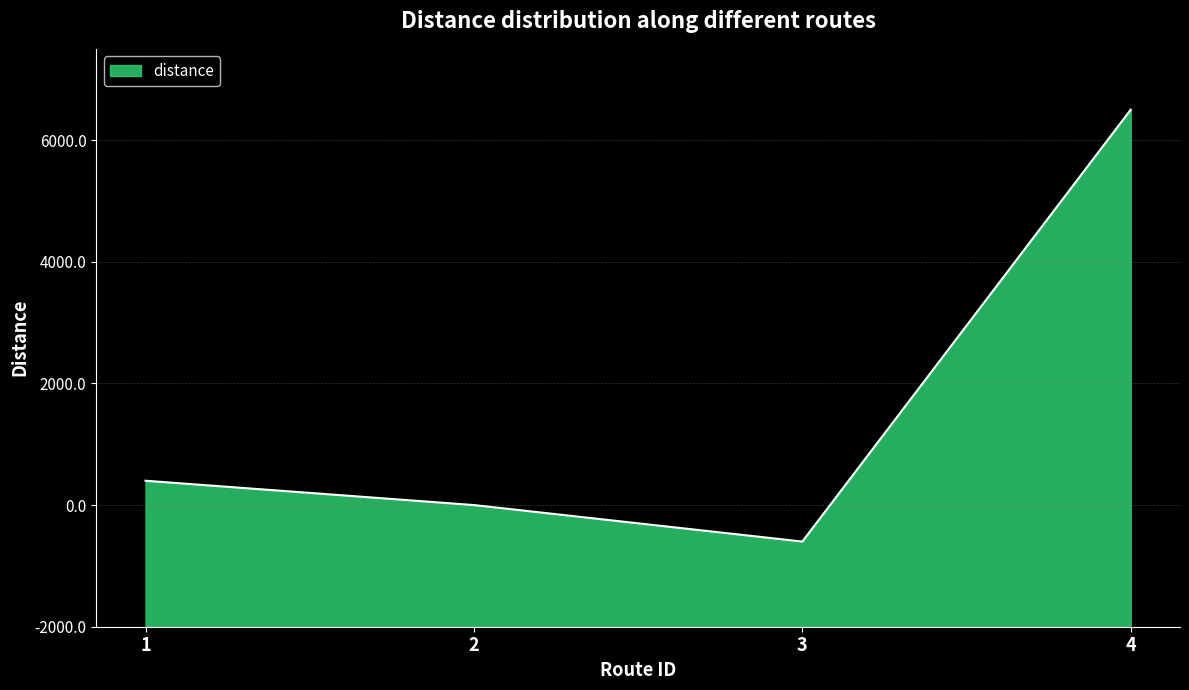

What is the change in value from 2 to 4?

+6500